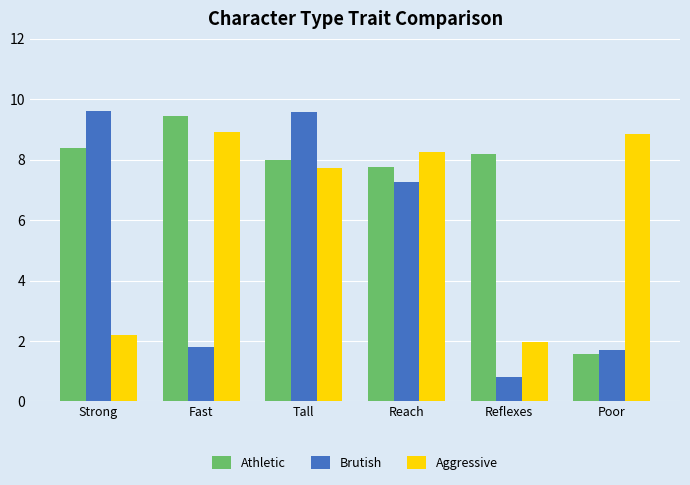

What is the lowest value of the Aggressive series?

2.0